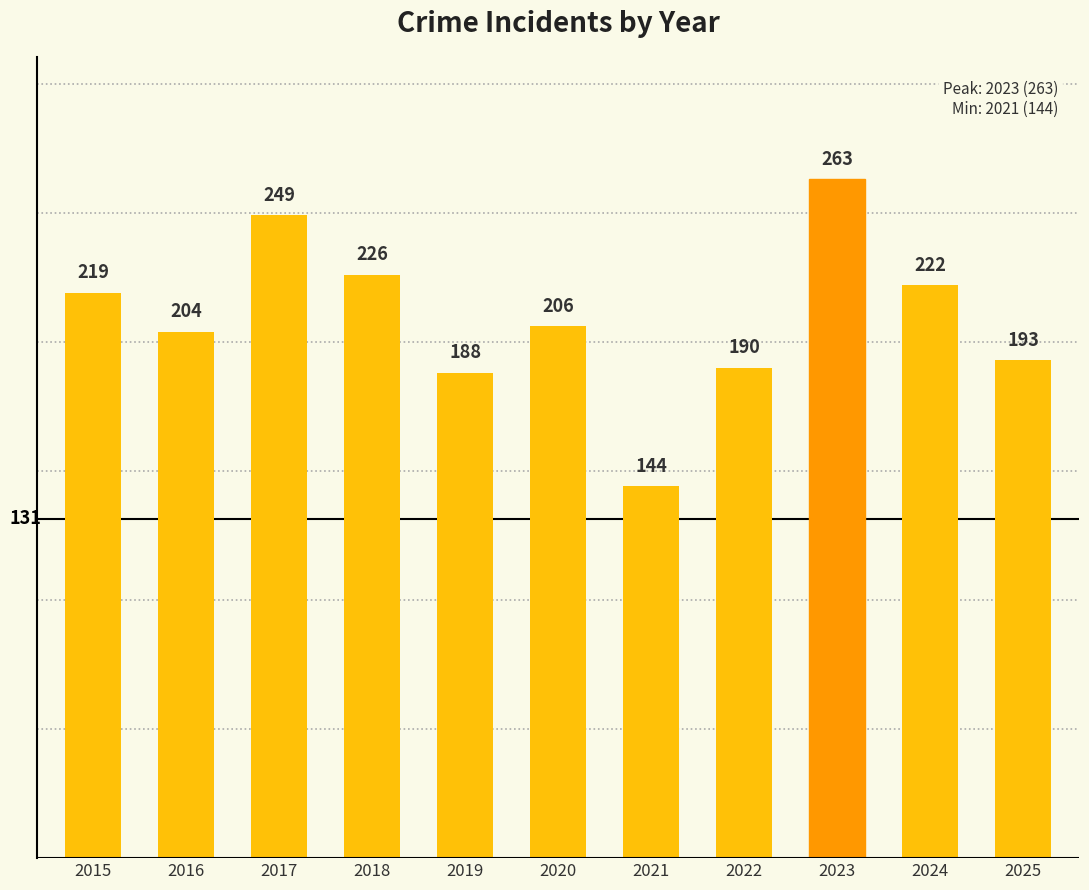

How many distinct data groups are displayed?

1